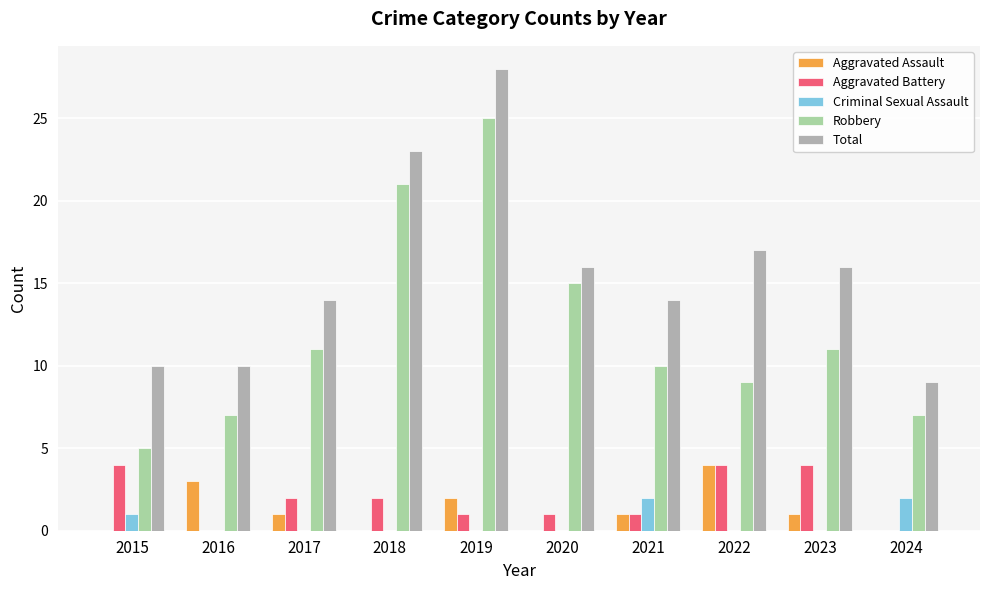

Between 2017 and 2020, which series saw the biggest shift?

Robbery